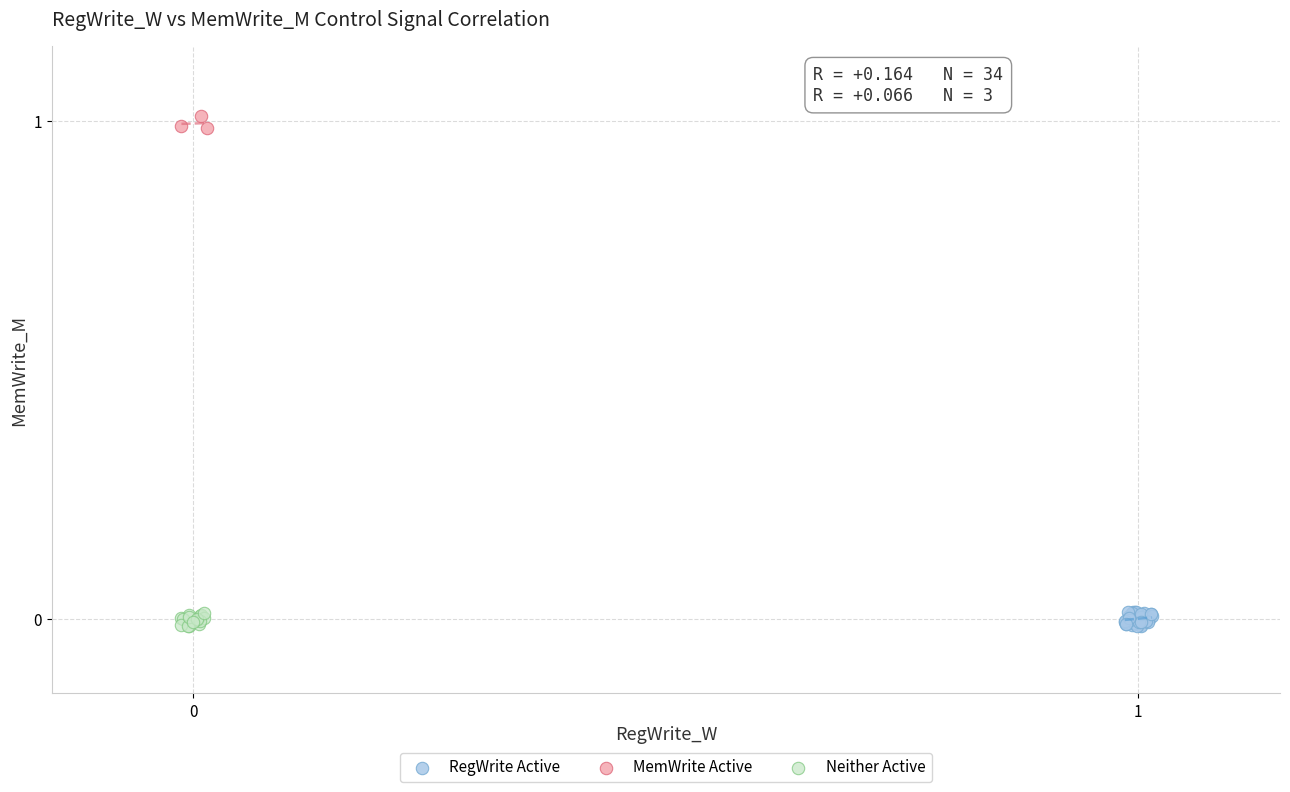

Which series reaches the maximum Y coordinate?

MemWrite Active